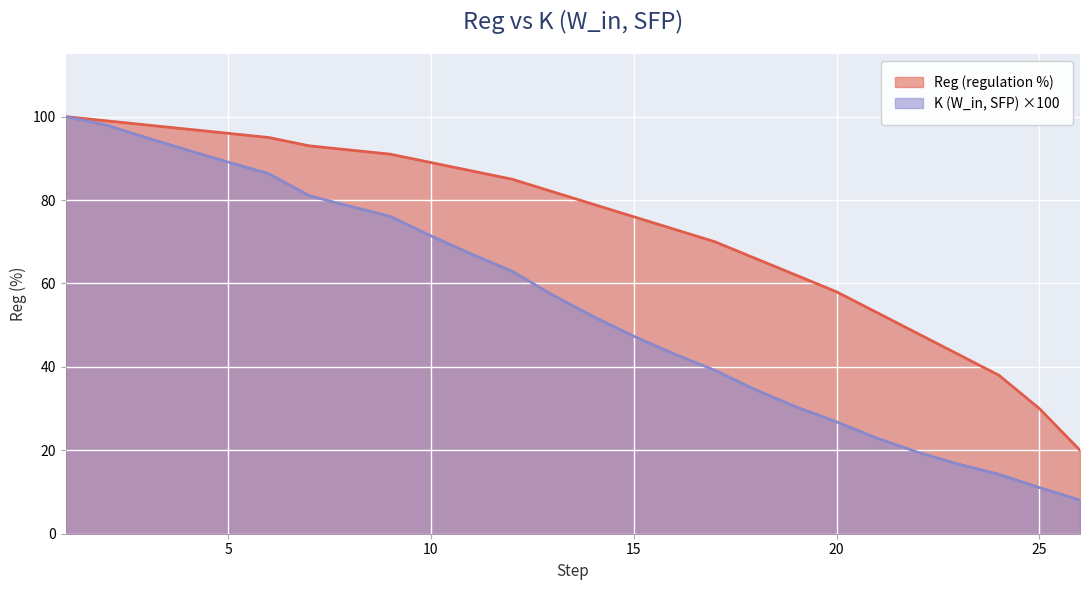

True or false: K (W_in, SFP) and Reg (regulation %) cross at least once.

False